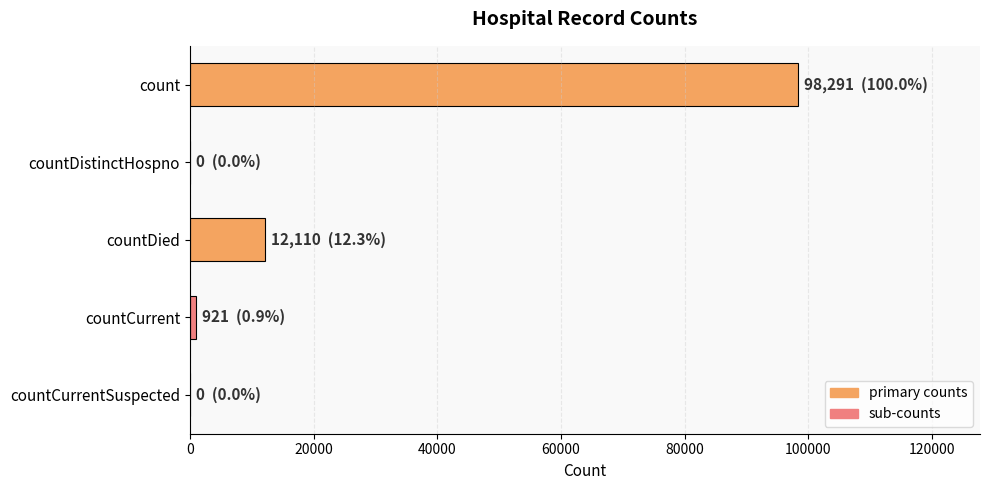

At which category does the chart reach its peak across all series?

count